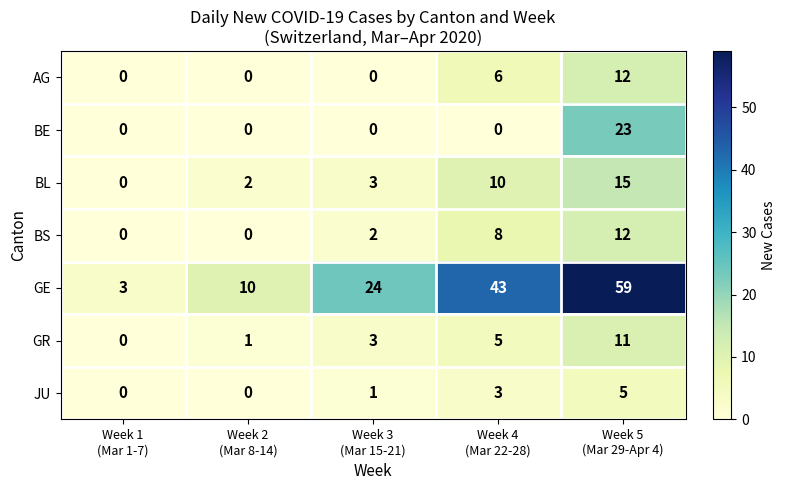

Count the JU values in the range 0 to 3.

4